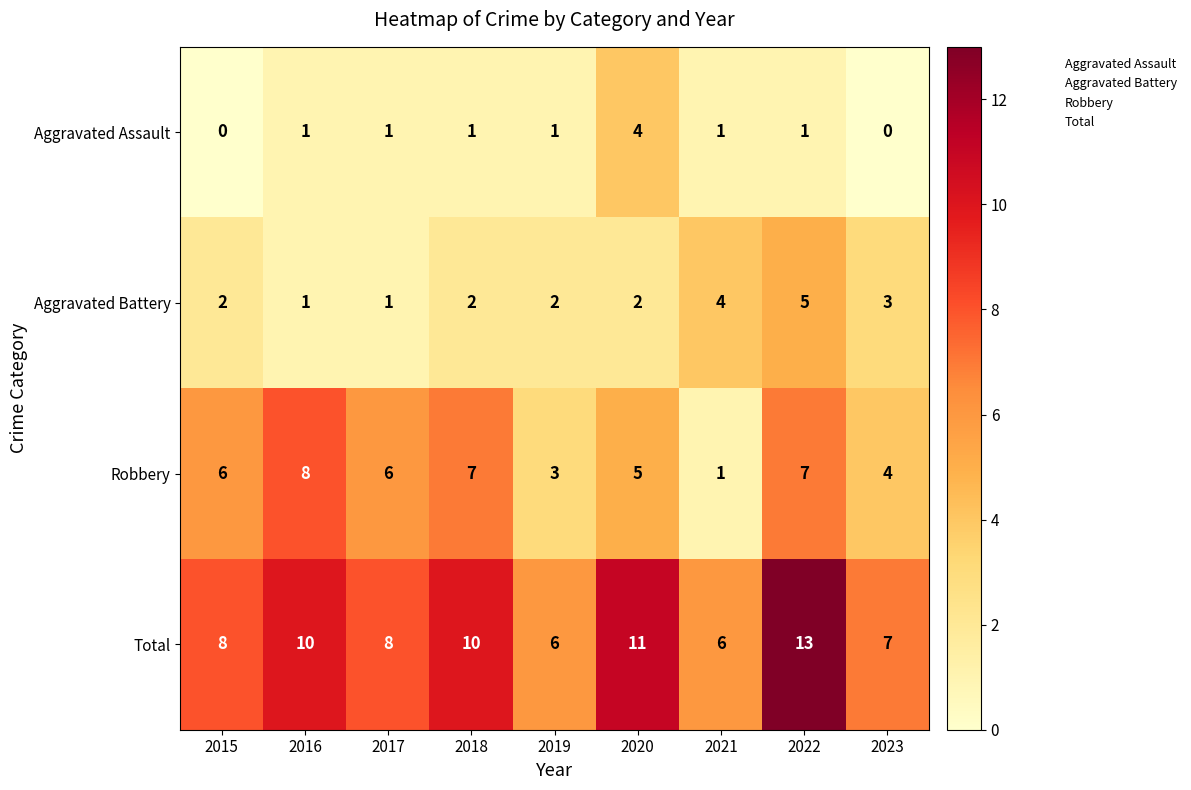

Count the Aggravated Battery values in the range 2 to 3.

5